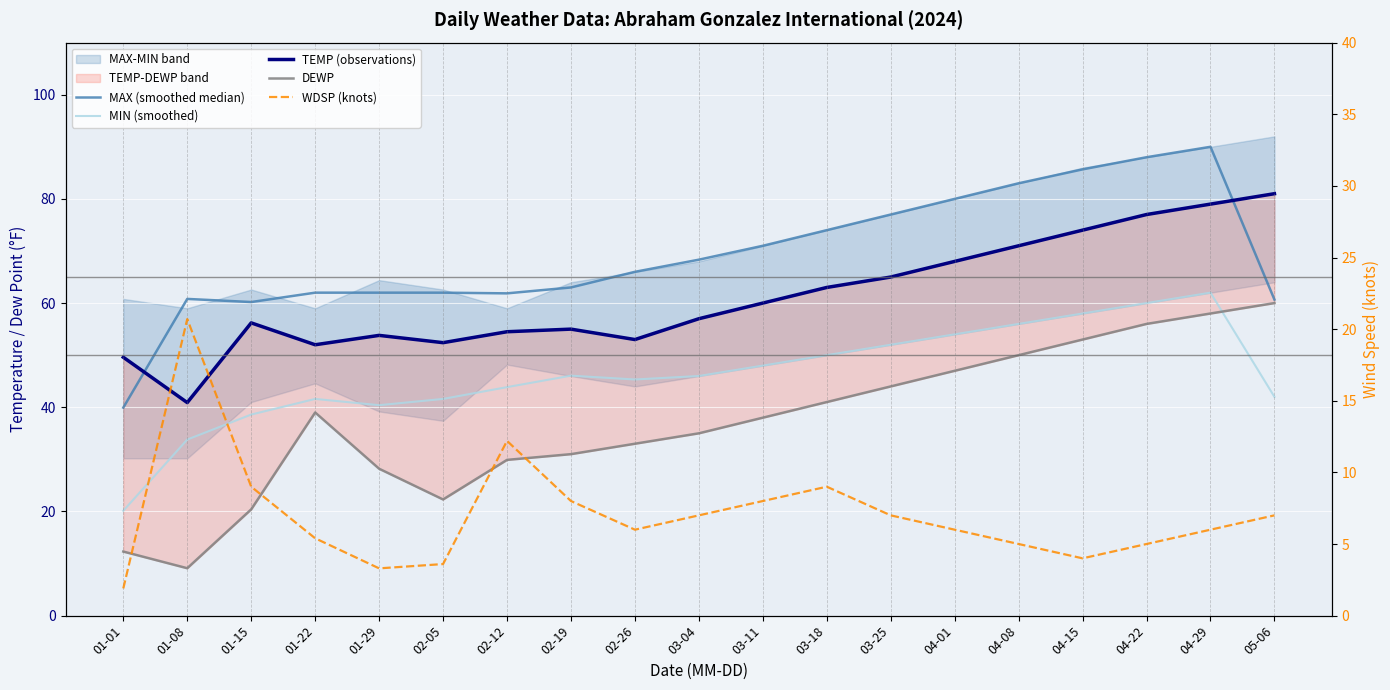

What is the difference between the WDSP (knots) values at 01-22 and 05-06?

1.6